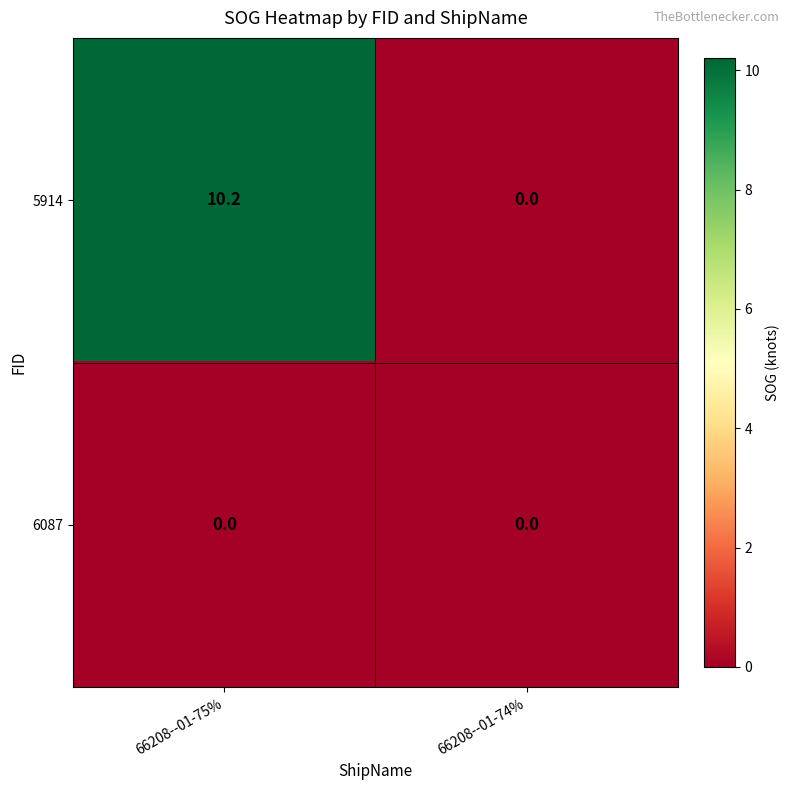

Read the 5914 value at 66208--01-75%.

10.2